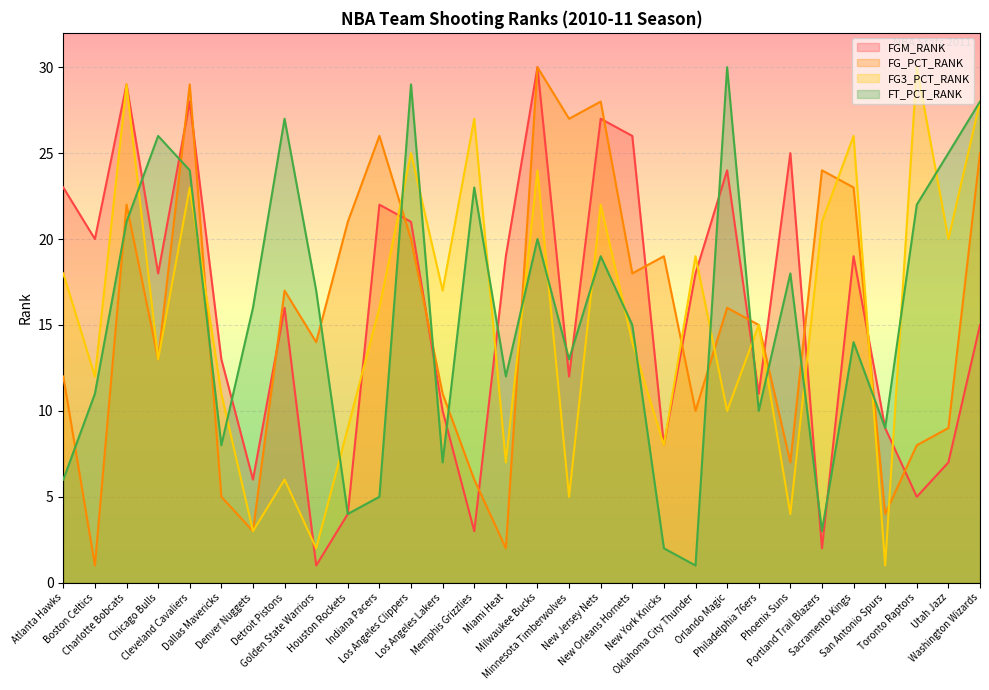

What is the greatest value displayed?

30